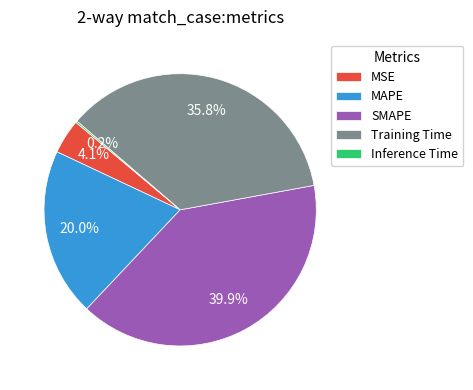

Is there any slice that represents more than half of the pie?

No